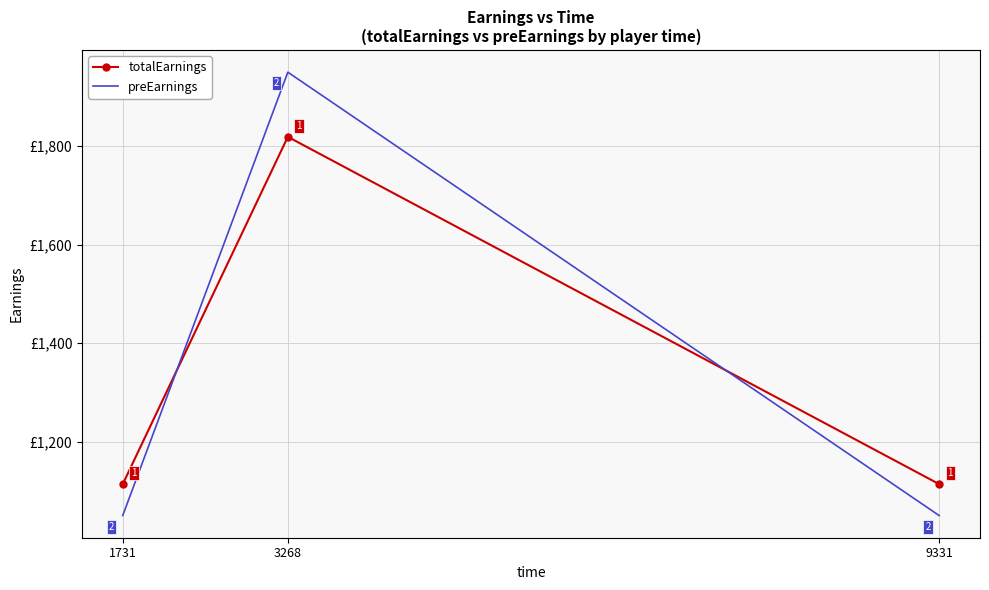

Is the value of totalEarnings at 9331 greater than the value of preEarnings at 1731?

Yes